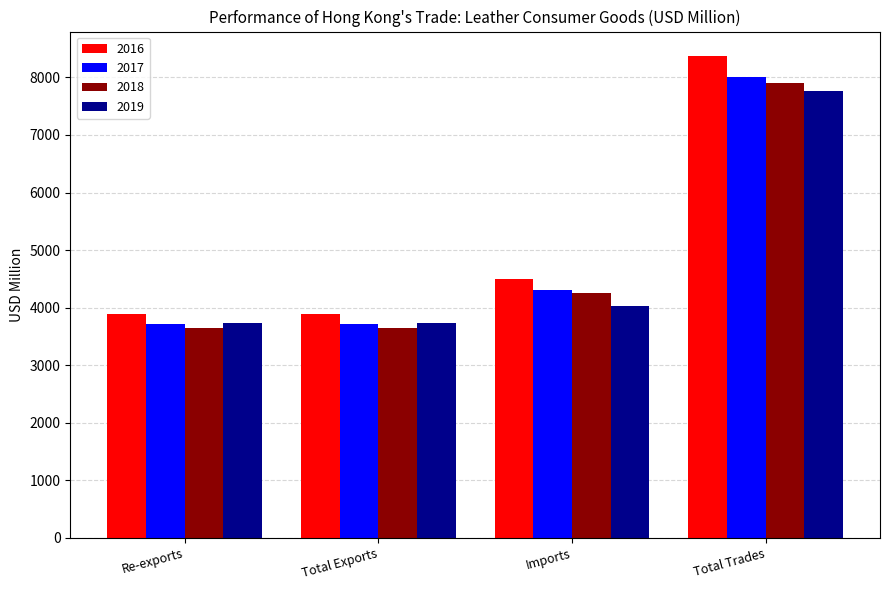

What is the value of the 2019 bar at the 4th from the left?

7761.2